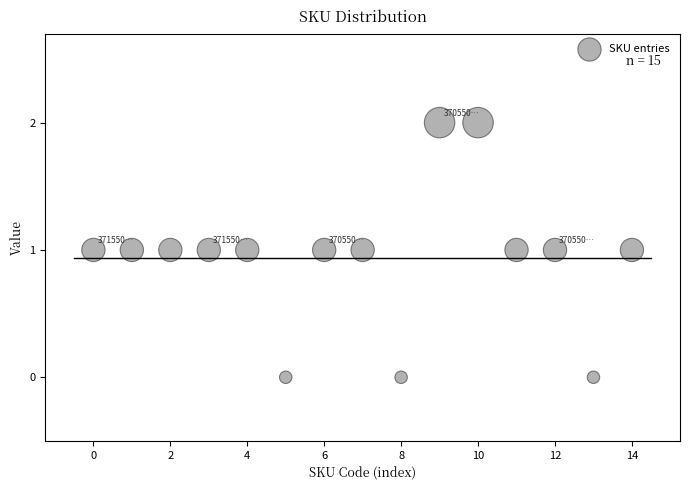

How many data points are displayed?

15